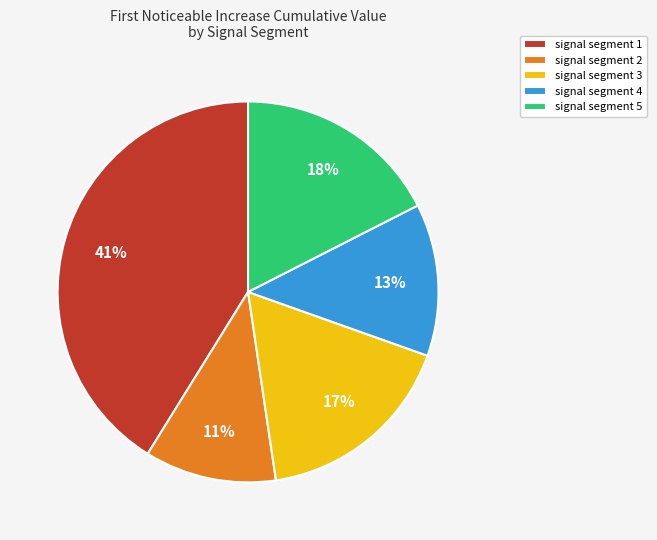

Is it true that signal segment 3 is 5% of the pie?

False